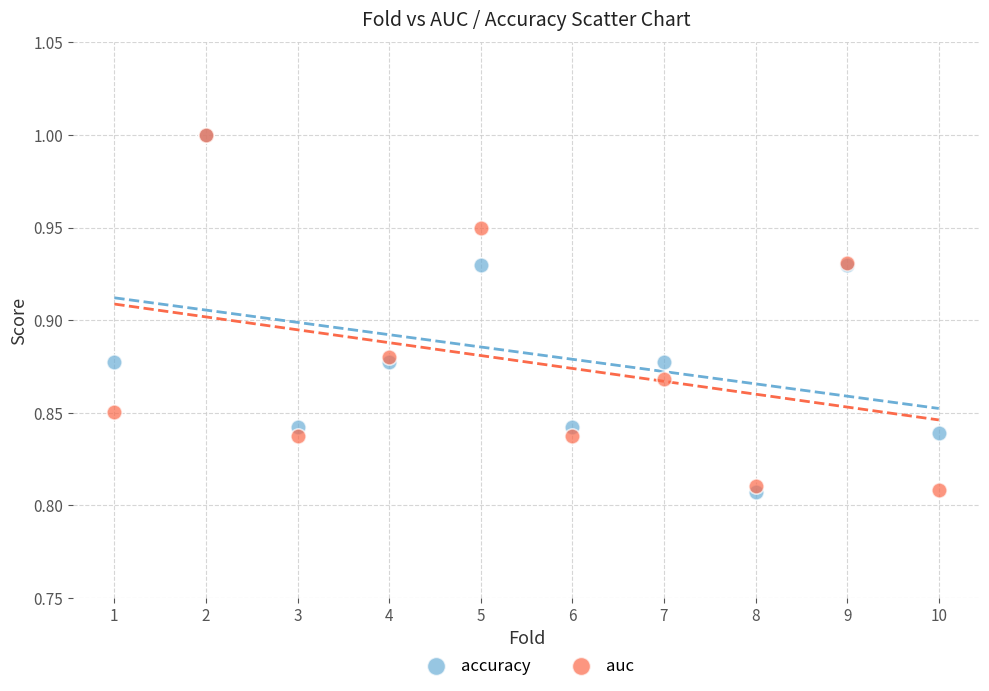

What are all the series names shown in the legend?

accuracy, auc